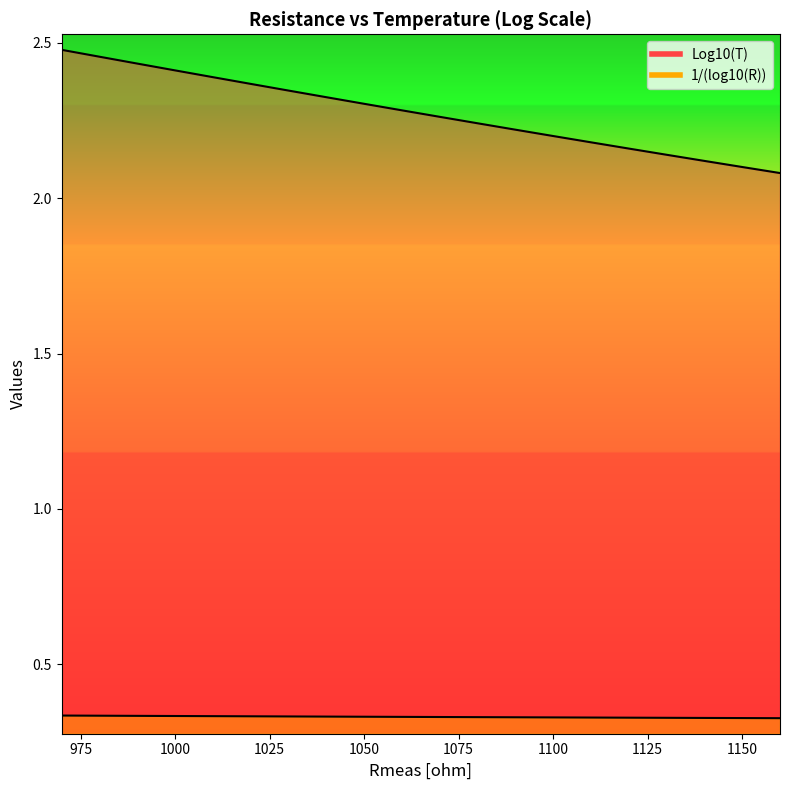

Which has a higher value, 1040 or 1150?

1040